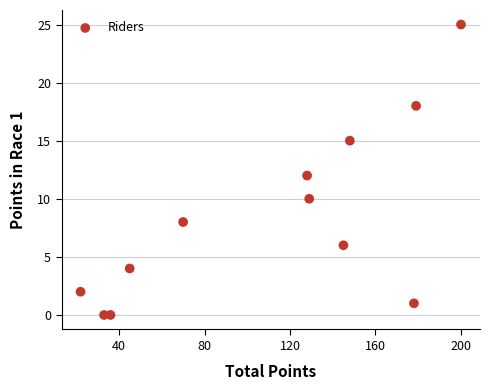

What is the average Y value?

8